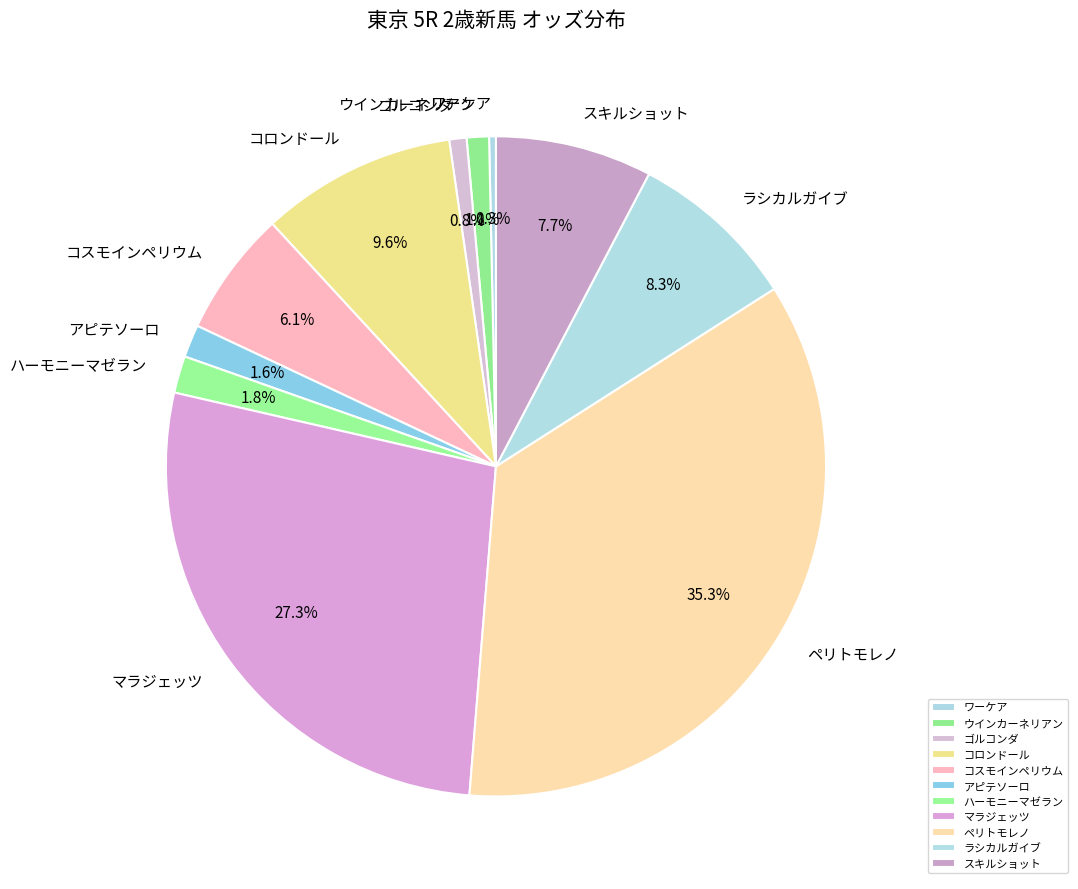

Is there a majority slice in this chart?

No